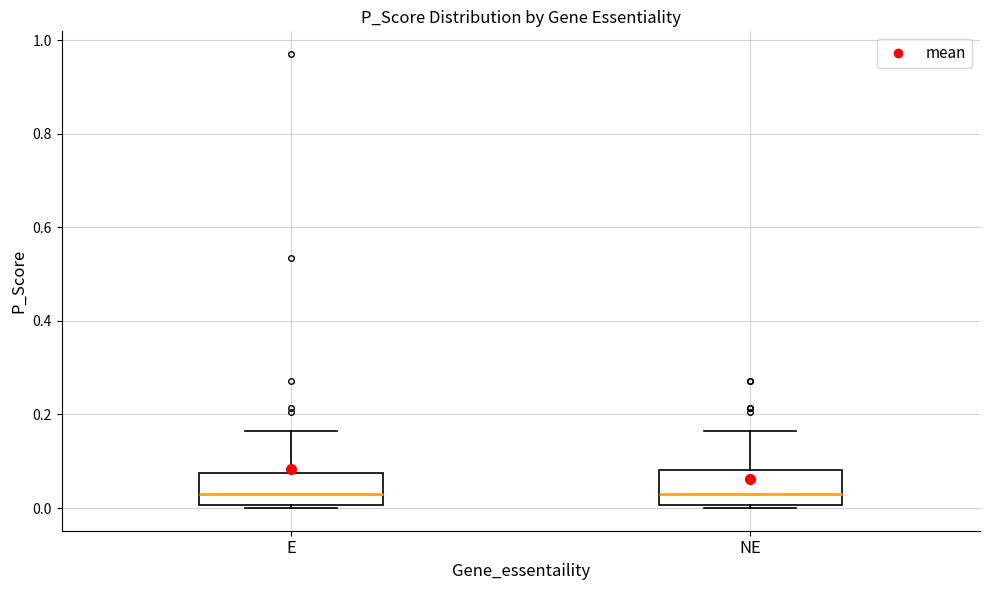

Where is the upper edge of the box for NE on the y-axis? The values are not printed on the chart, so give them approximately, as read against the axis.

0.08